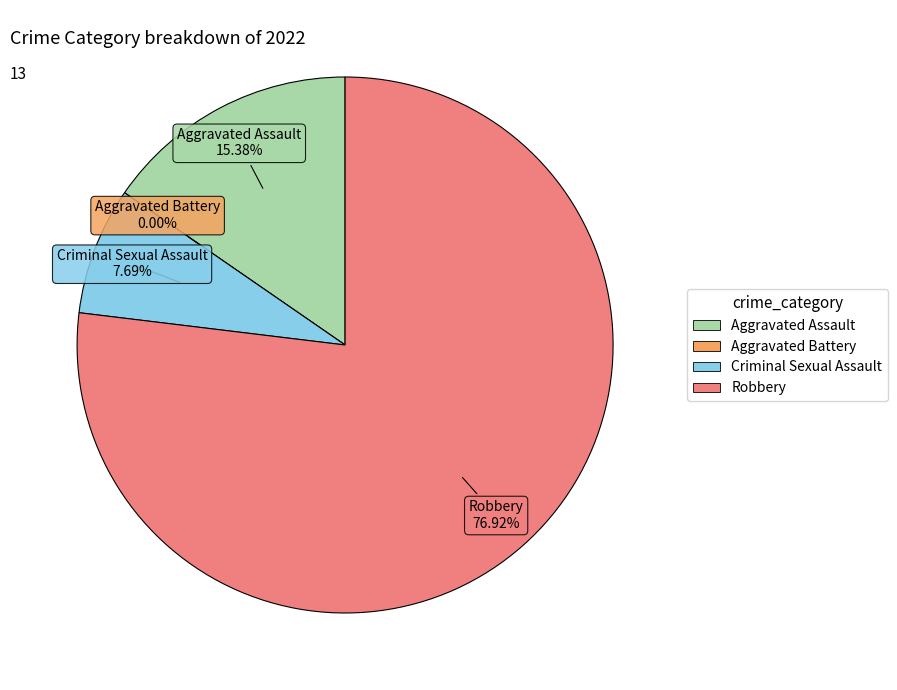

Which has a higher value, Aggravated Assault or Criminal Sexual Assault?

Aggravated Assault